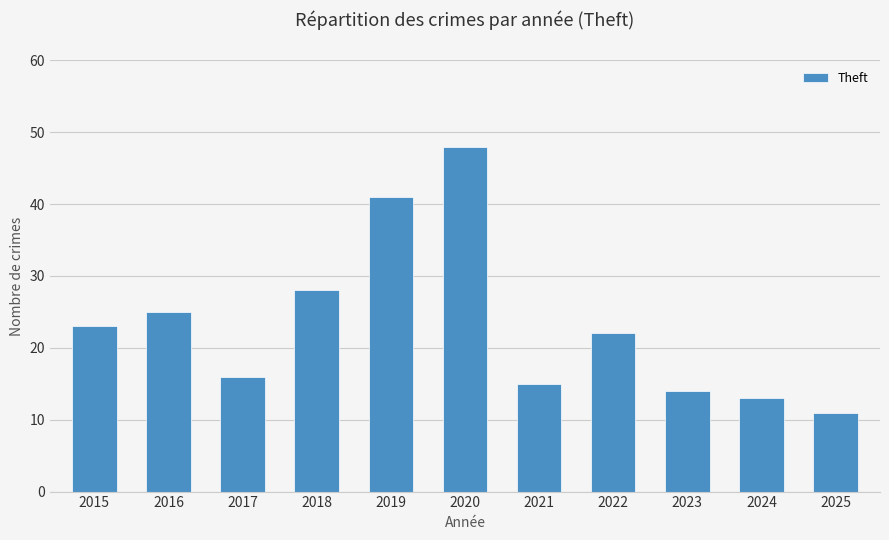

At which label does the data first exceed 22?

2015